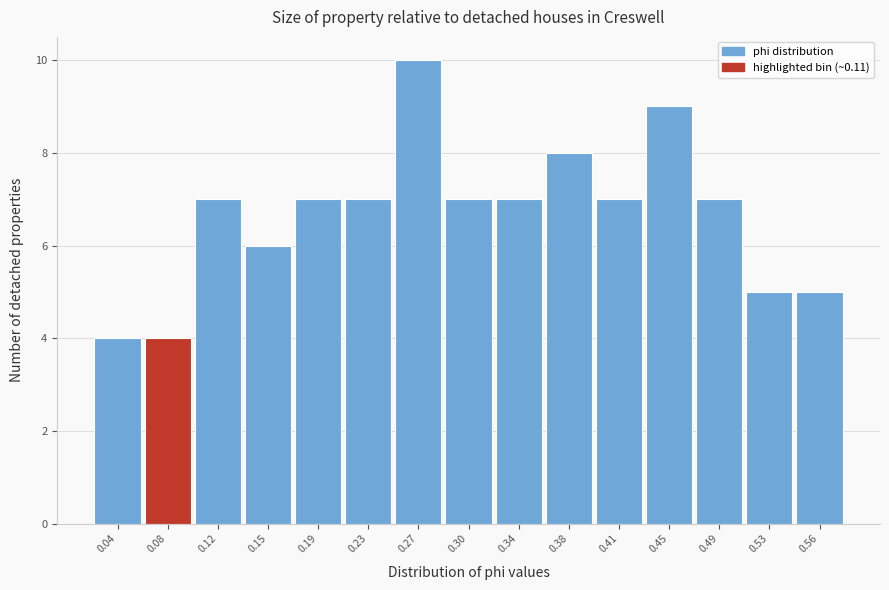

Reading right to left, transcribe all the data shown in this chart.

0.56=5	0.53=5	0.49=7	0.45=9	0.41=7	0.38=8	0.34=7	0.30=7	0.27=10	0.23=7	0.19=7	0.15=6	0.12=7	0.08=4	0.04=4